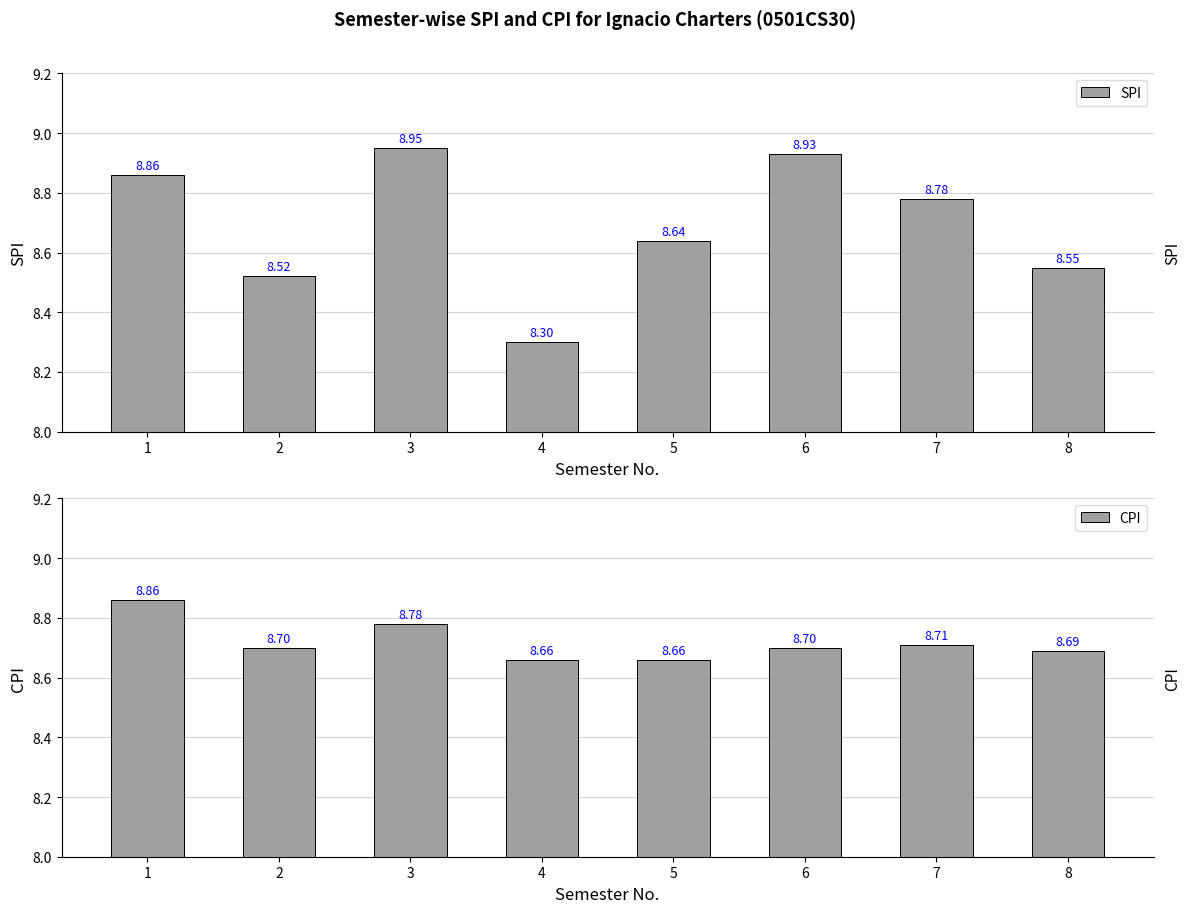

At how many categories does at least one series exceed 8?

8